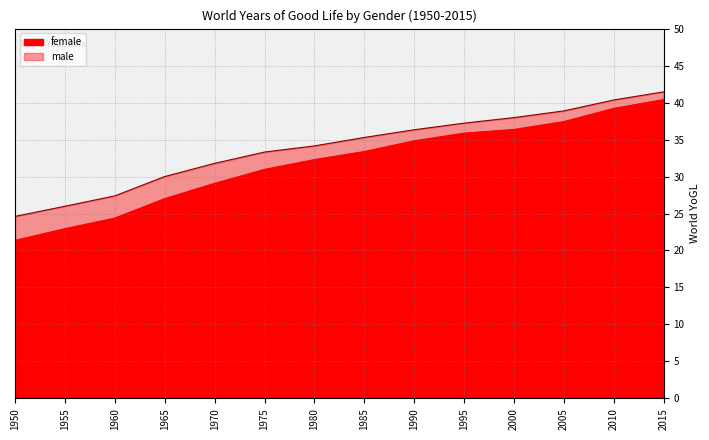

What is the lowest value of the female series?

21.4